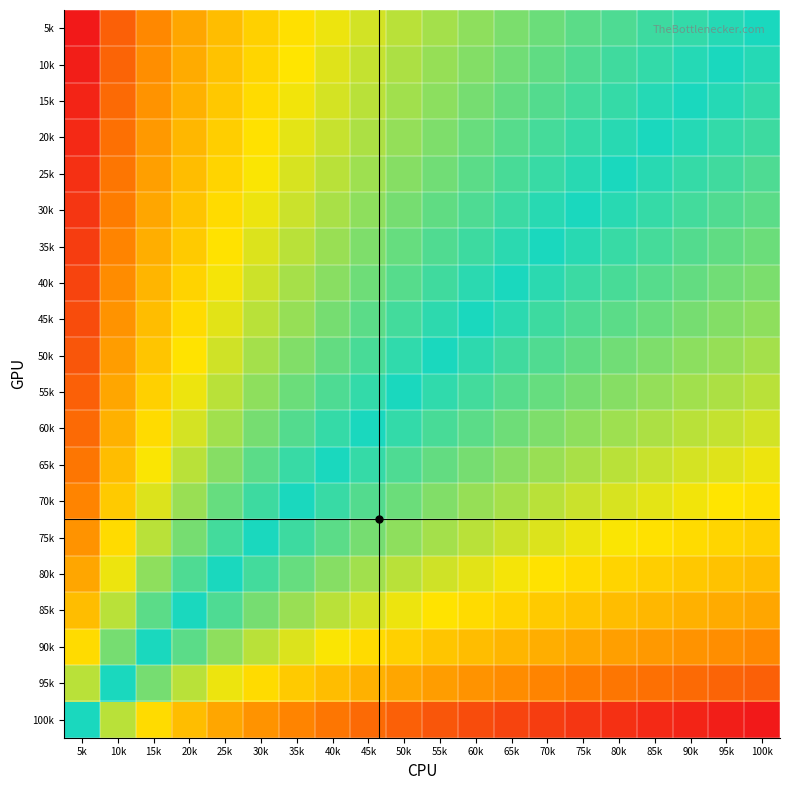

Between 70k and 5k, which is larger?

5k